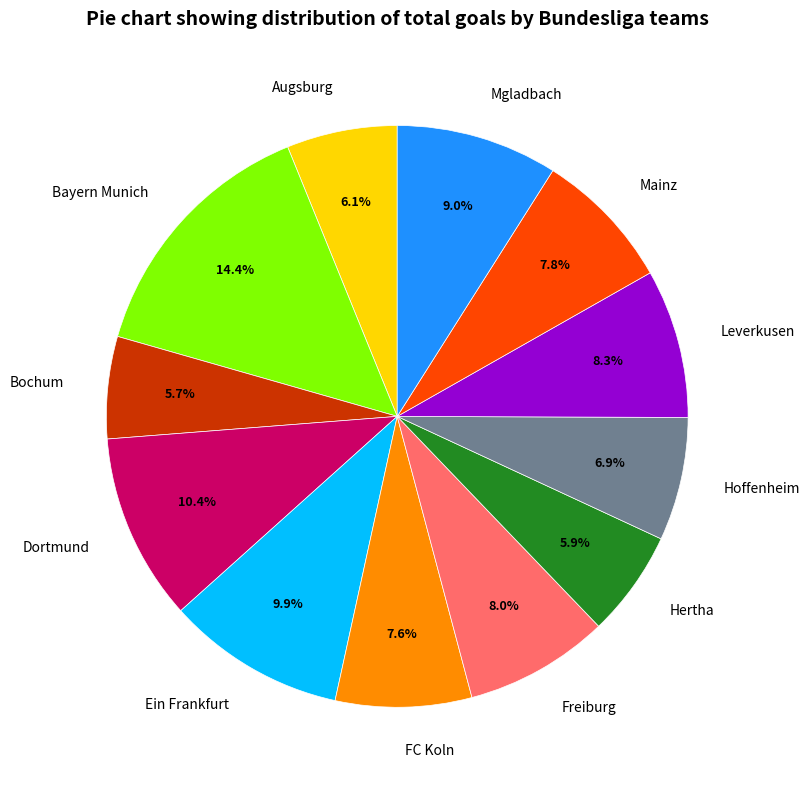

What is the largest slice in the pie chart?

Bayern Munich